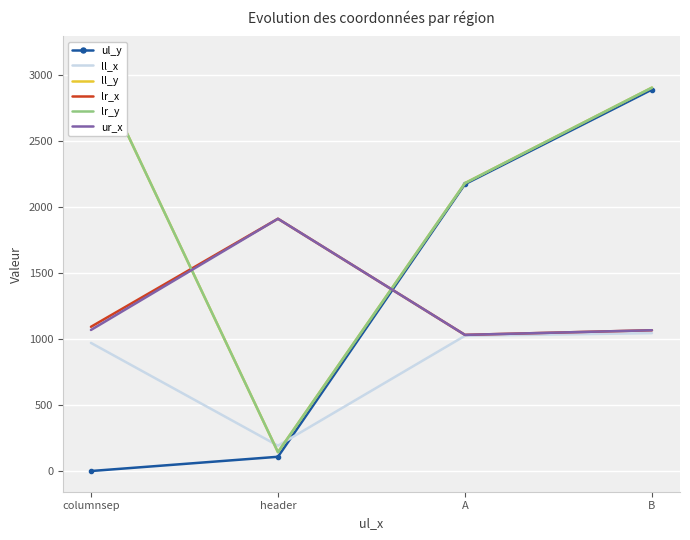

At which category does ur_x reach its first local valley?

A